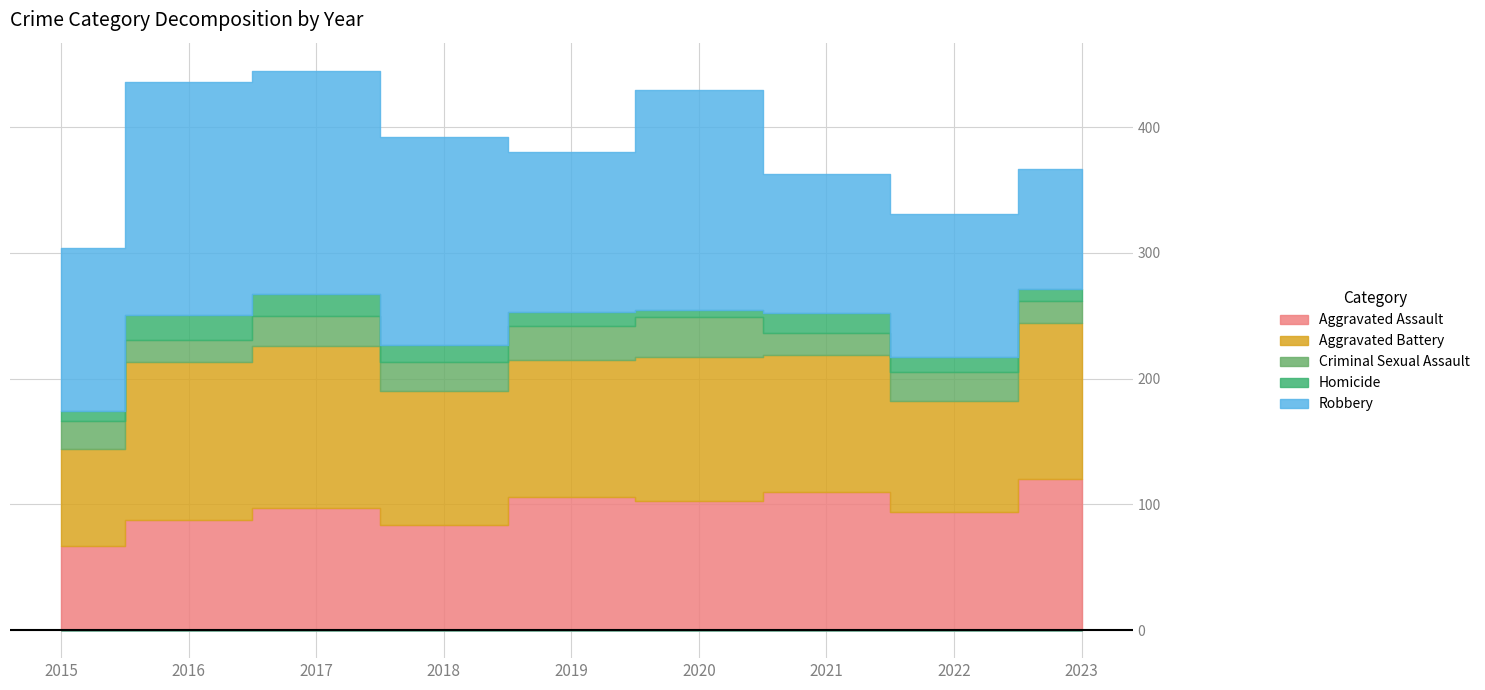

The value of Homicide at 2018 is 14. True or false?

True